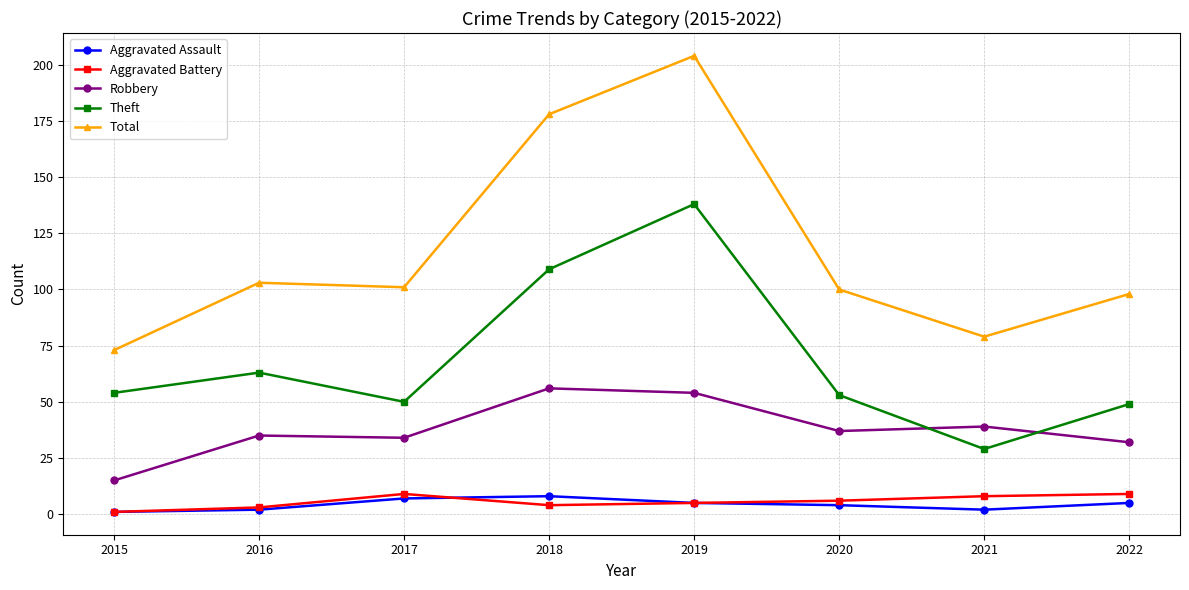

How many data points in Robbery are less than 37?

4